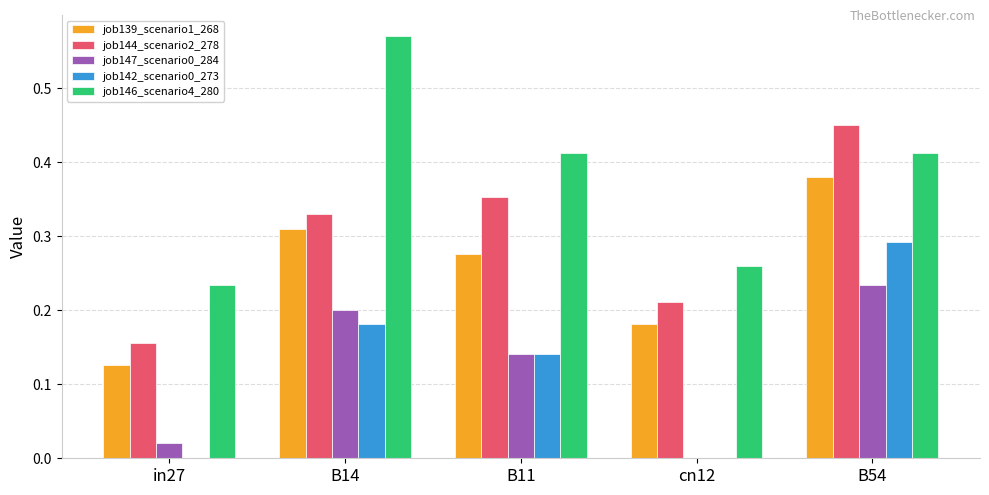

Are the bars horizontal?

No